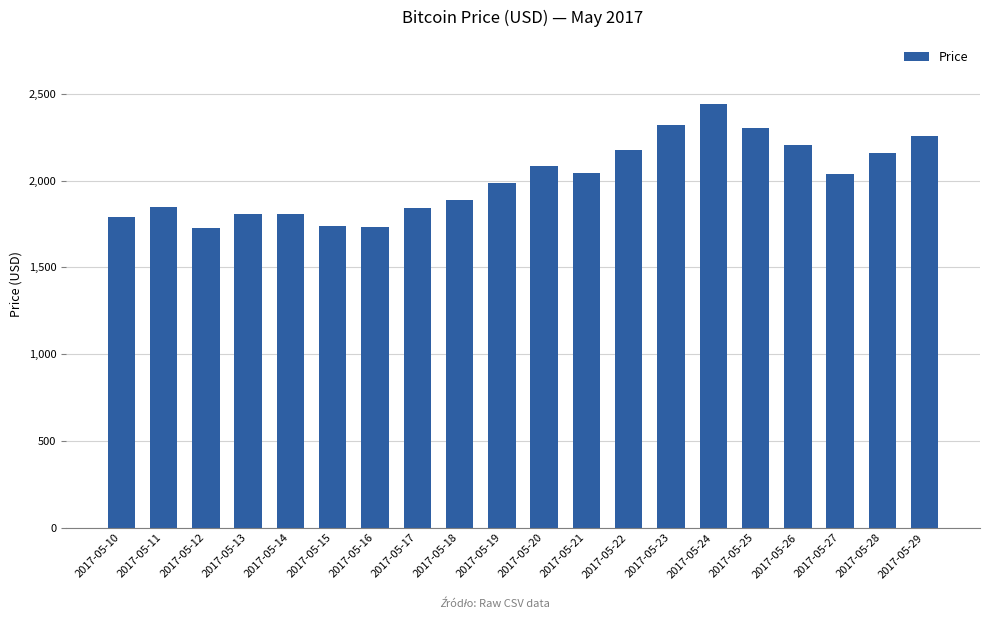

The chart shows a value of 2202.4 at 2017-05-26. True or false?

True